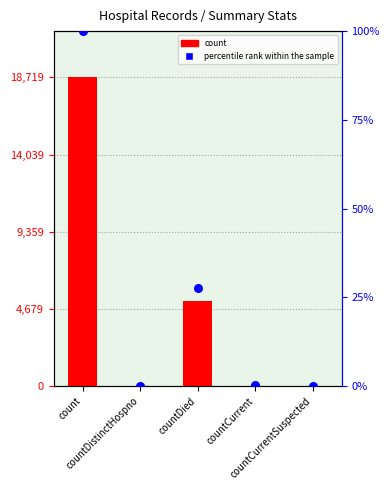

At which category is the sum across all series the highest?

count